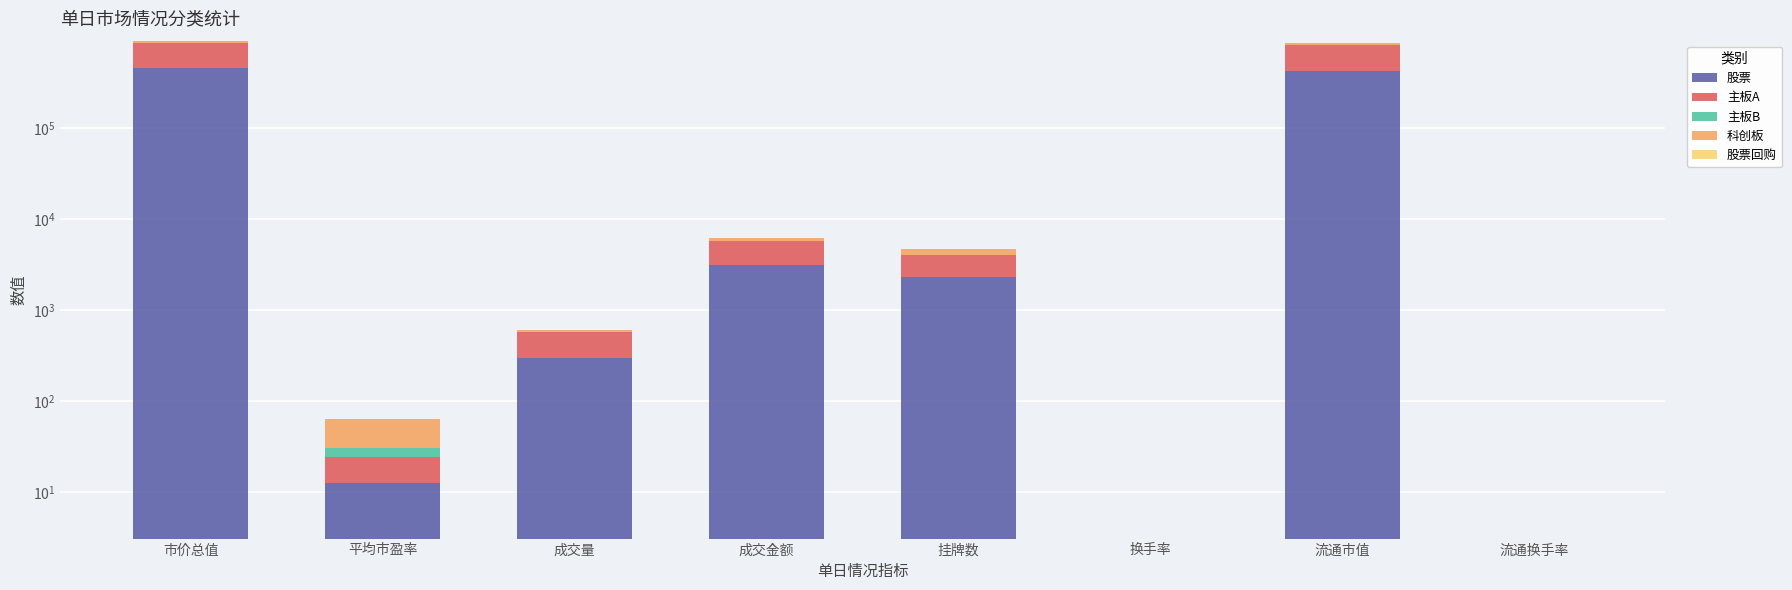

Where does the 主板B series first go above 6?

市价总值